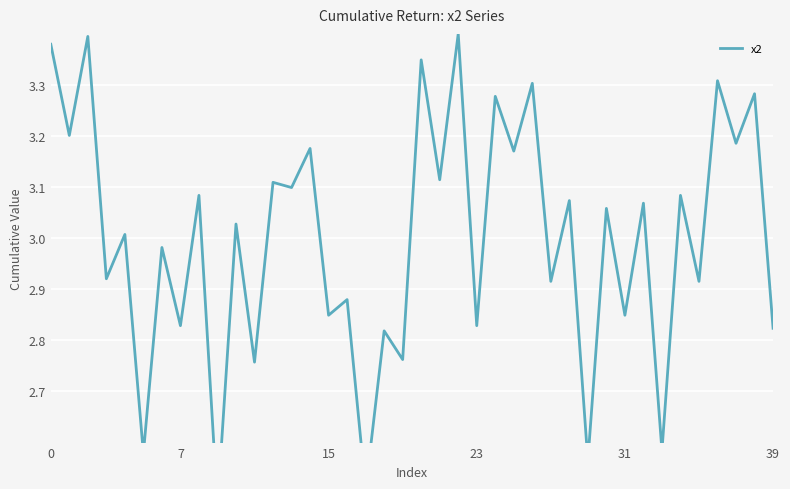

Count the number of data series in this chart.

1